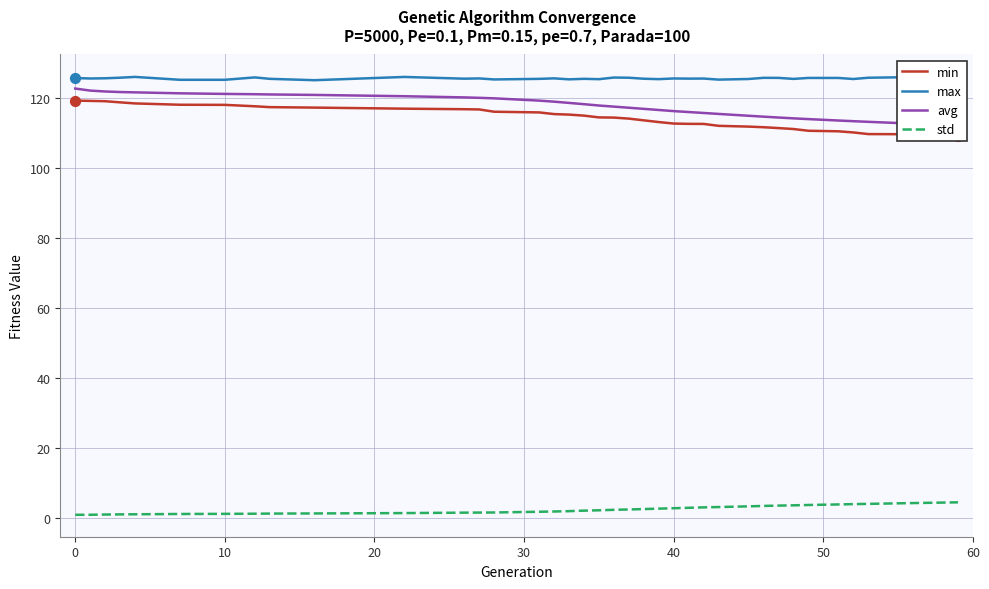

What is the maximum value for std?

4.5